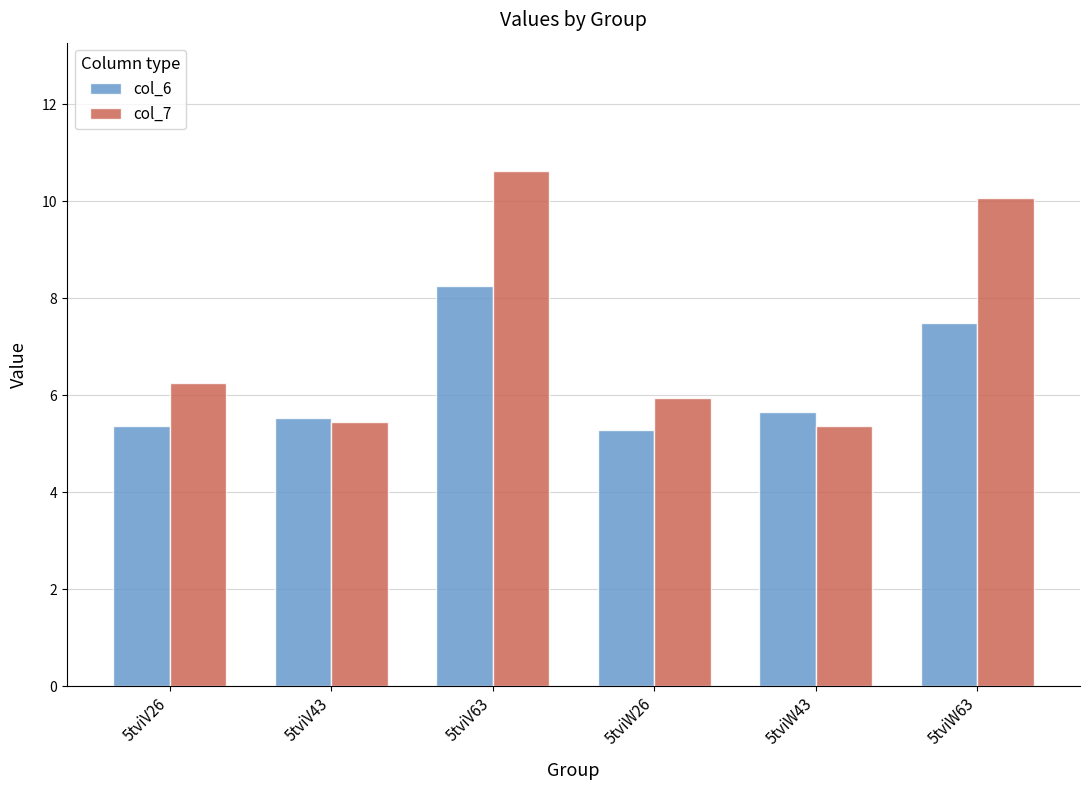

Are the bars horizontal?

No